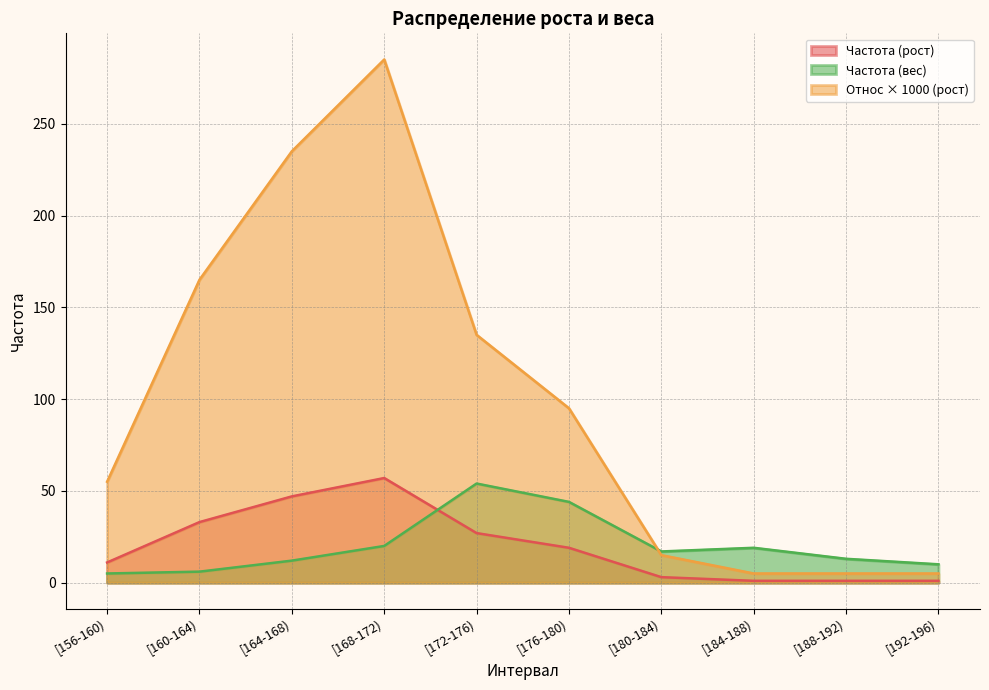

Reading right to left, transcribe all the data shown in this chart.

Частота (рост): 1	1	1	3	19	27	57	47	33	11
Относ (рост): 5	5	5	15	95	135	285	235	165	55
Частота (вес): 10	13	19	17	44	54	20	12	6	5